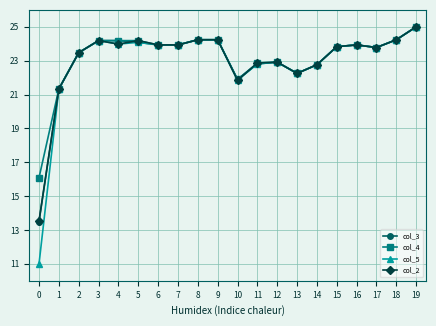

The value of col_4 at 12 is 22.9. True or false?

True